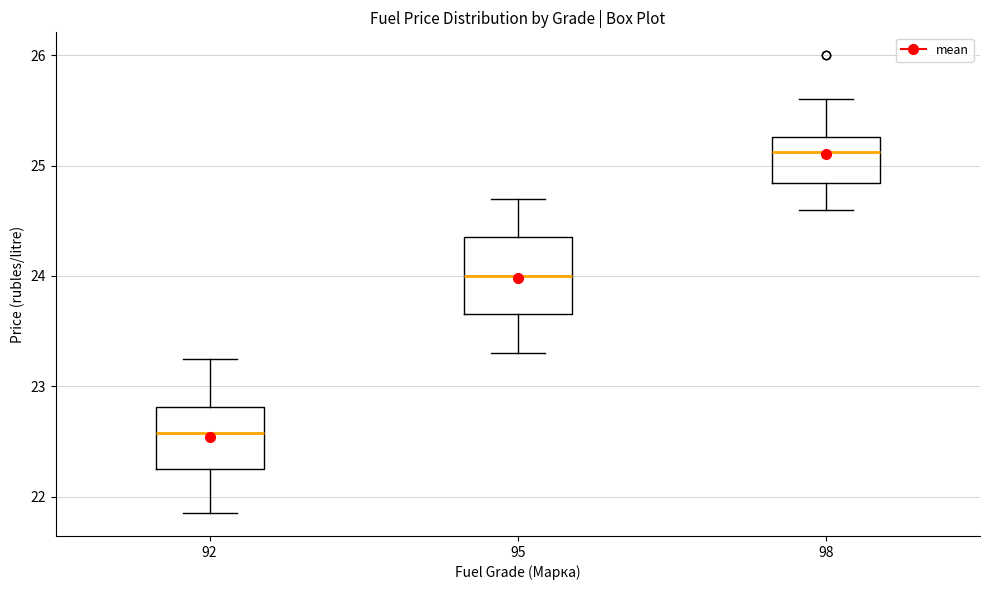

Comparing the boxes themselves (not the whiskers), which one is the tallest?

95